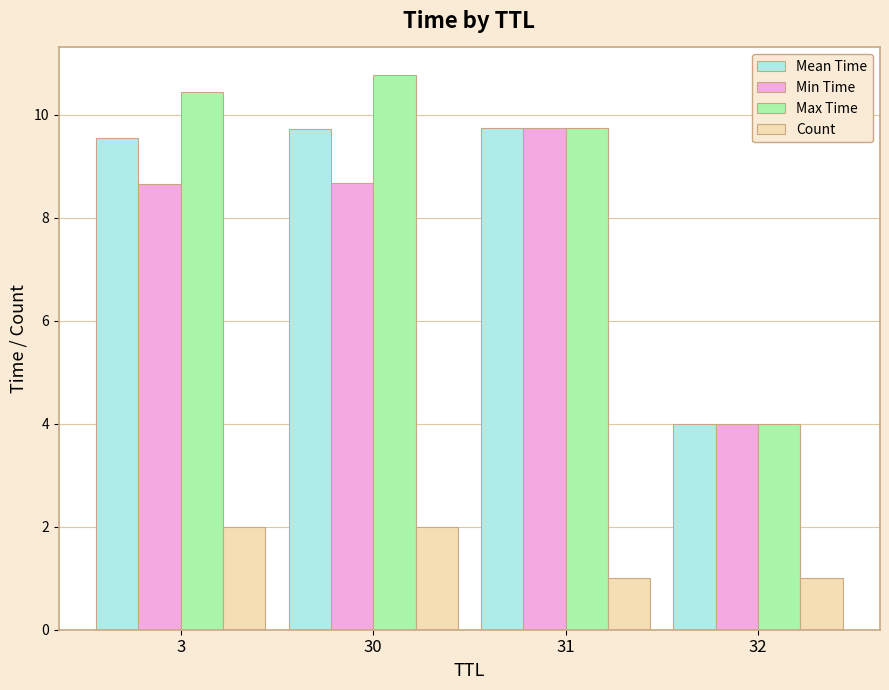

What is the spread (max minus min) of values at 32?

3.0